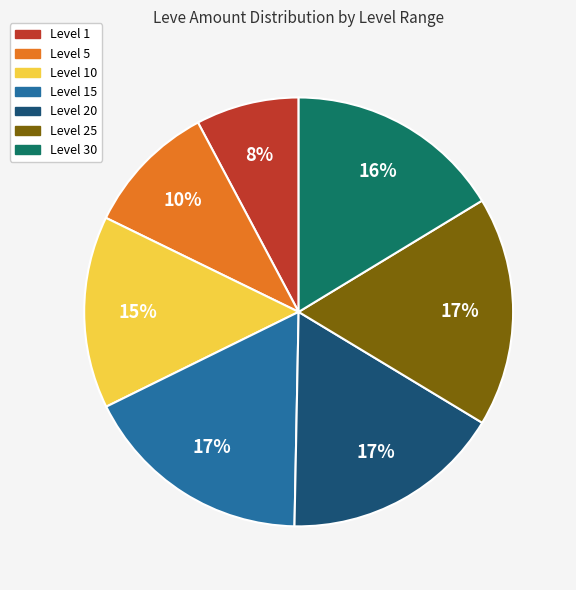

Is there a majority slice in this chart?

No